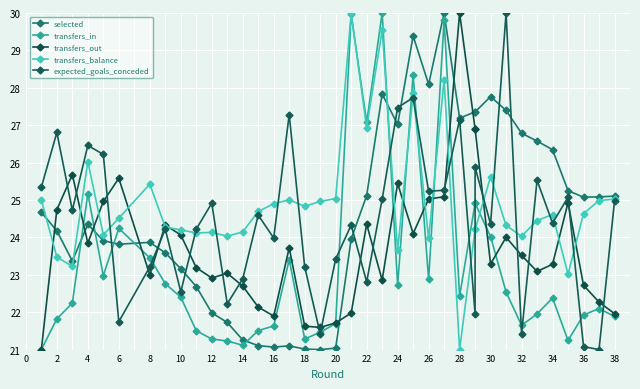

Which series has the widest spread of values?

selected